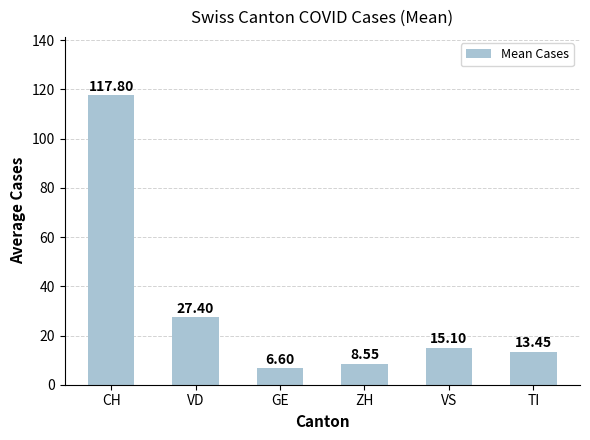

The value at TI is 13.4. True or false?

True